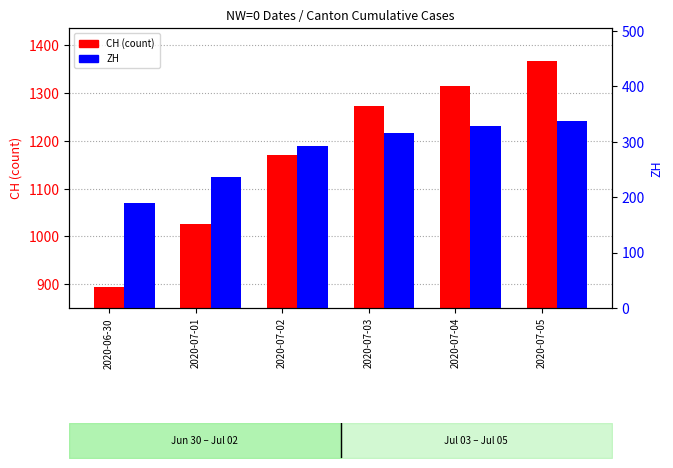

At which label does CH first exceed 1273?

2020-07-04